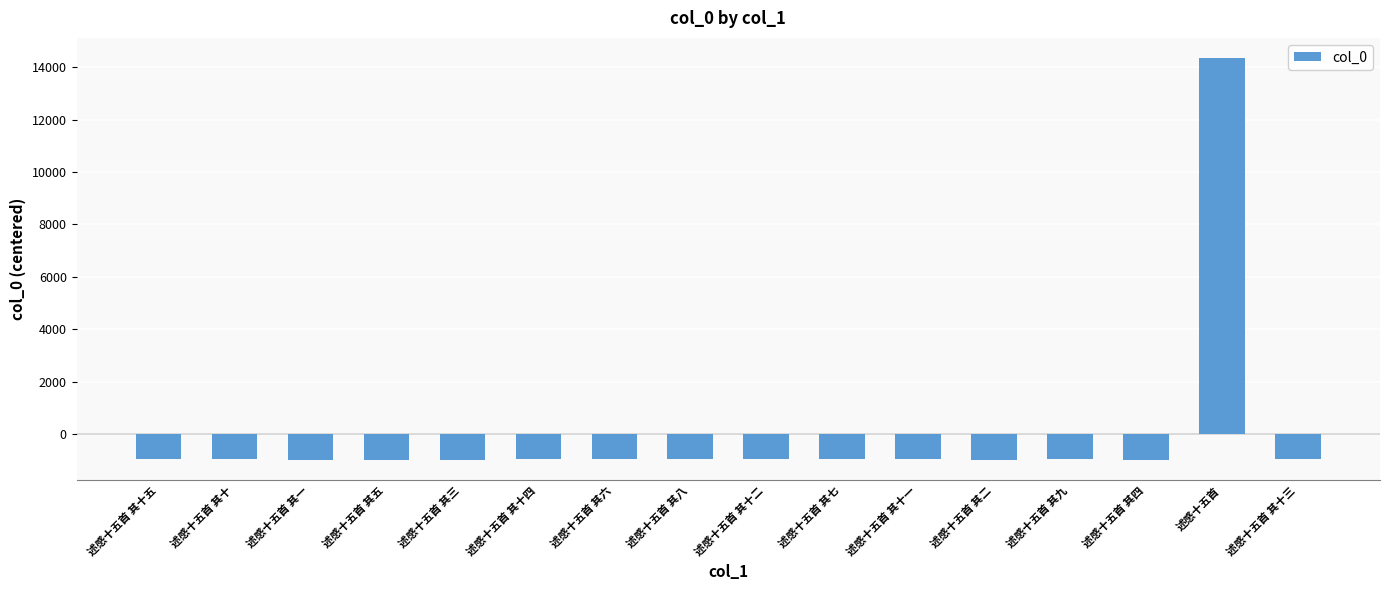

What is the label of the 8th bar from the right?

述感十五首 其十二